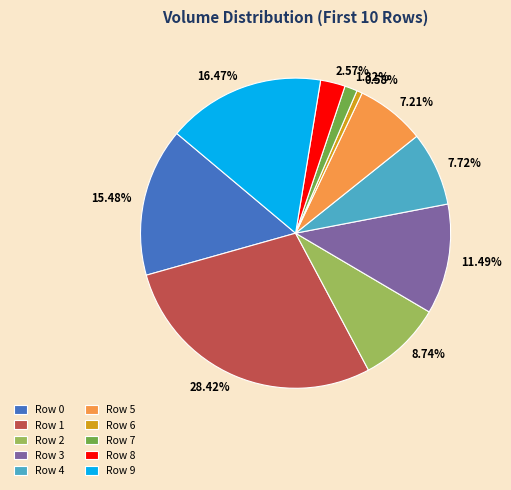

Combined, do Row 1 and Row 8 account for over 50%?

No